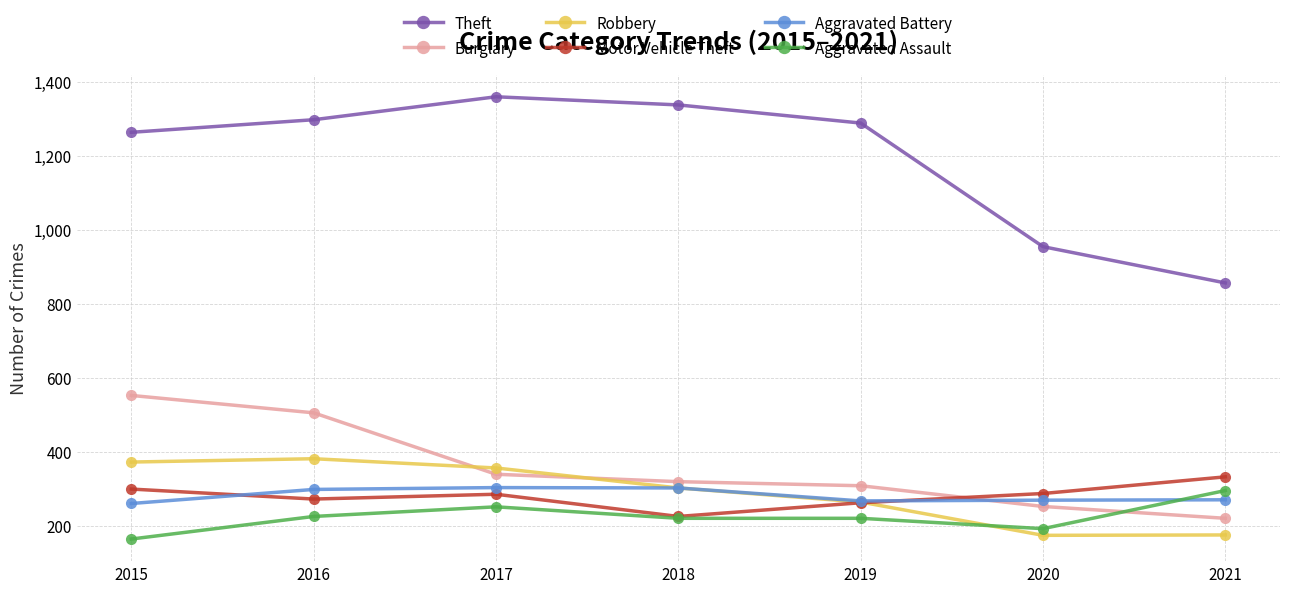

Which series has the widest spread of values?

Theft